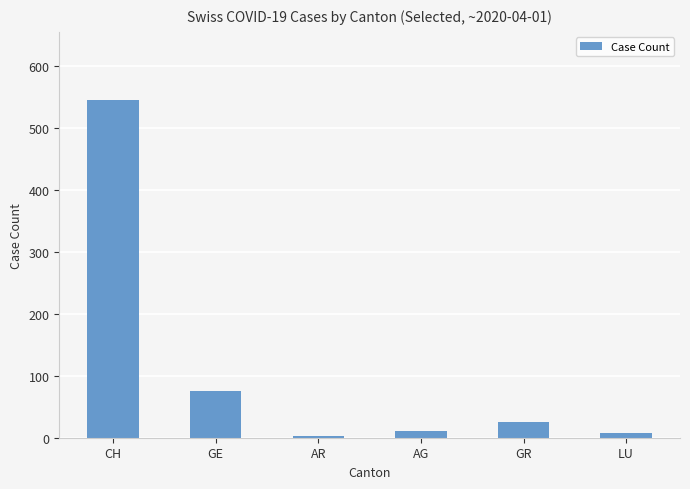

Between AG and GE, which is larger?

GE